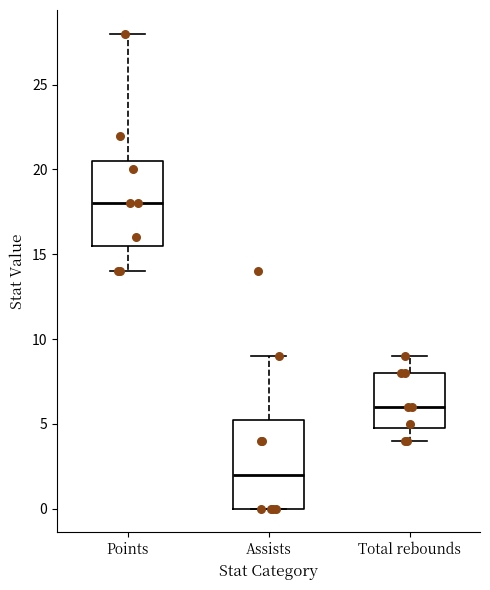

Reading left to right, read every box against the y-axis: the position of its median line, the range the box covers, and the ends of its whiskers. The values are not printed on the chart, so give them approximately, as read against the axis.

Points: median 18.0, box 15.5 to 20.5, whiskers 14.0 to 28.0
Assists: median 2.0, box 0.0 to 5.5, whiskers 0.0 to 9.0
Total rebounds: median 6.0, box 5.0 to 8.0, whiskers 4.0 to 9.0